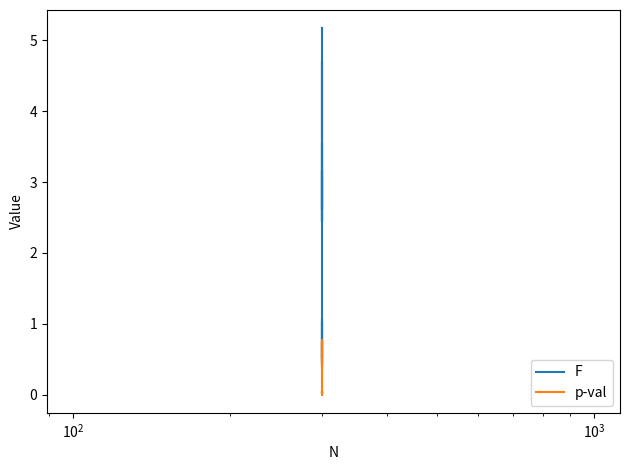

Does the chart have visible grid lines?

No